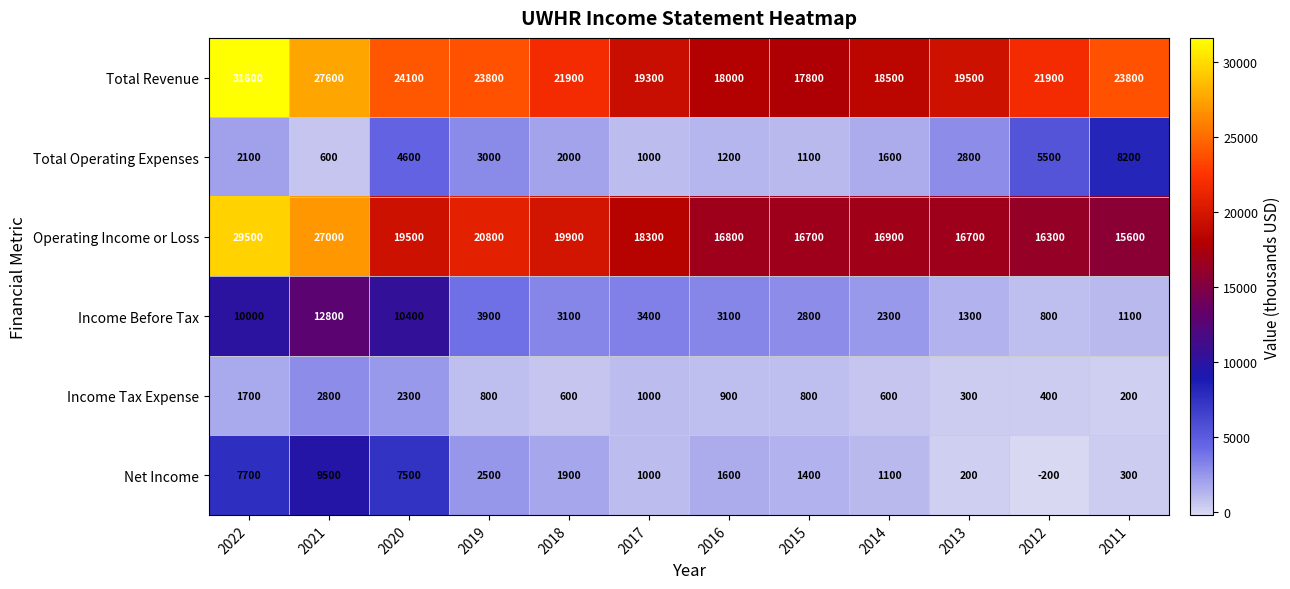

At which label does Operating Income or Loss first exceed 18300?

2022